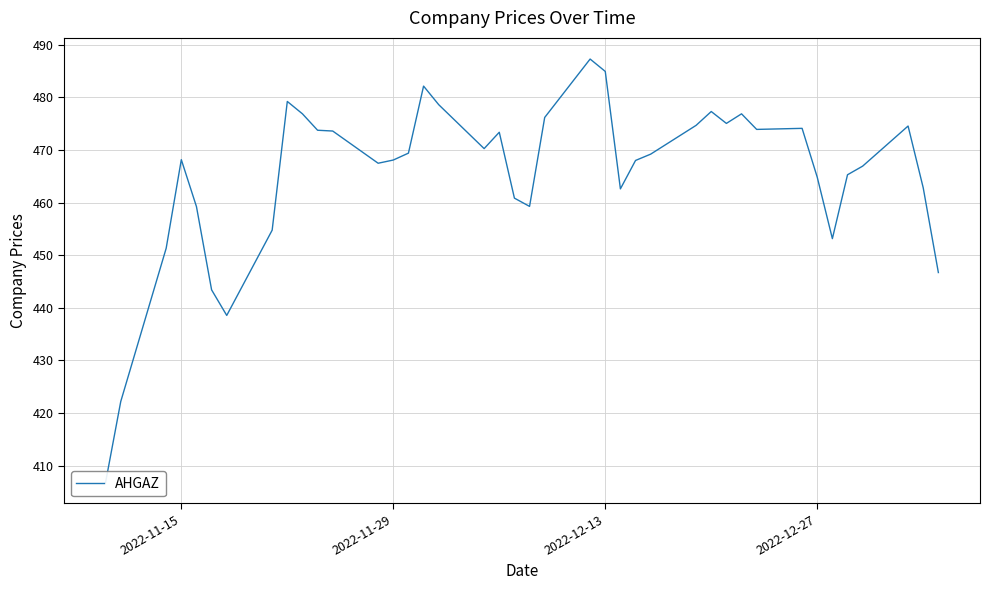

Count the number of data series in this chart.

1